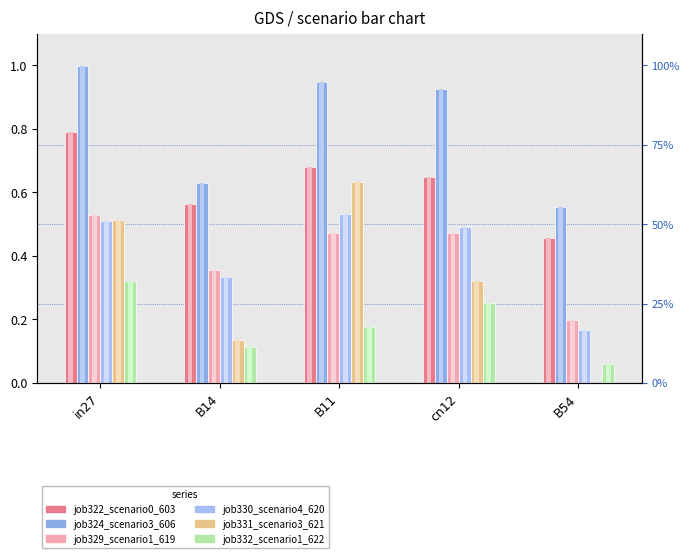

What is the label of the 4th bar from the left?

cn12